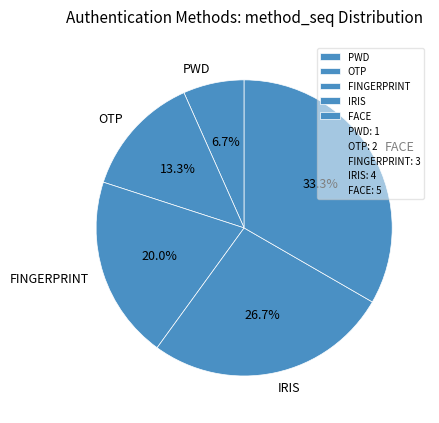

Approximately how many times larger is the value at FACE compared to OTP?

2.5